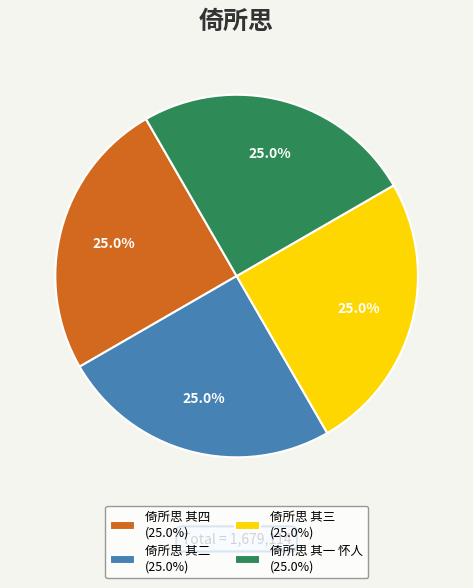

What percentage is the 倚所思 其三 slice, to the nearest percent?

25%